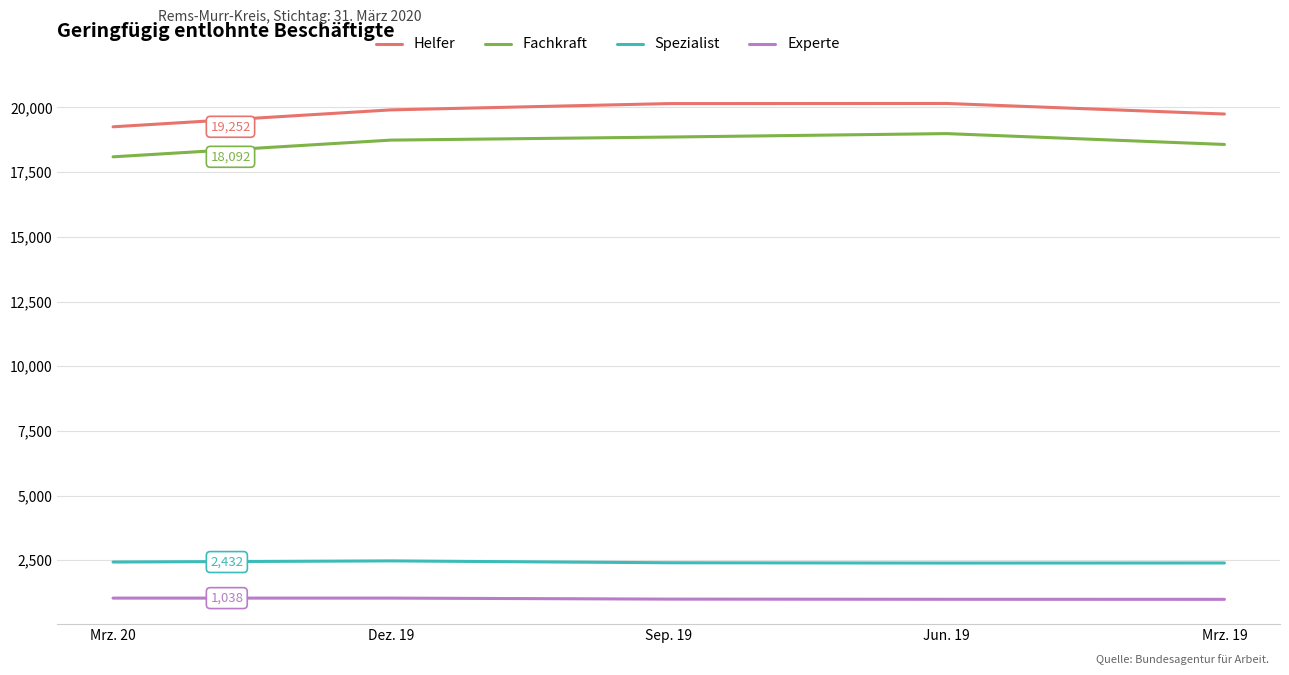

Rank the series at Jun. 19 from highest to lowest value.

Helfer, Fachkraft, Spezialist, Experte